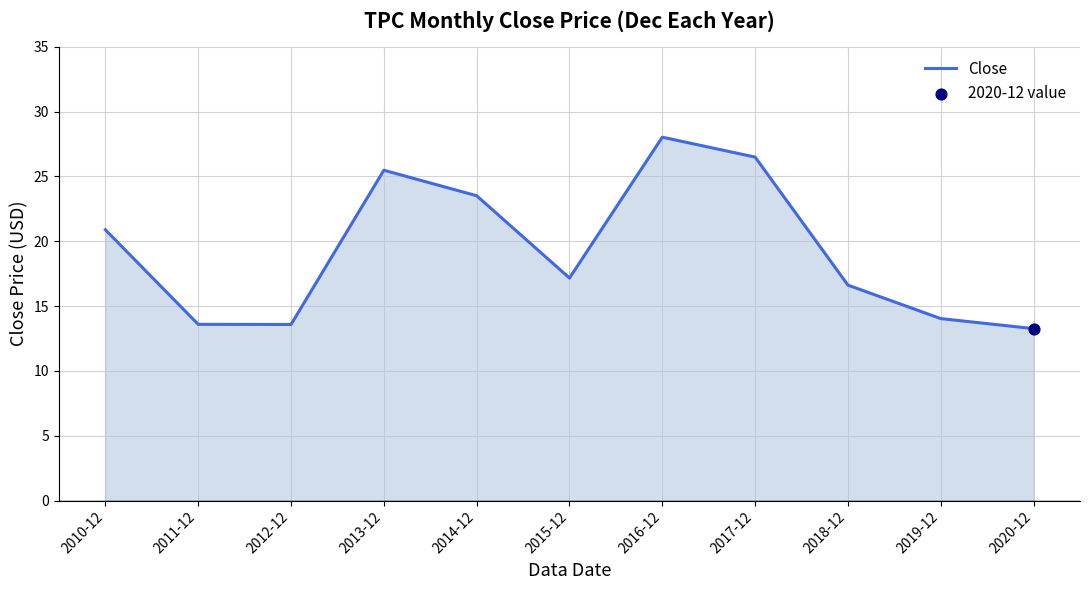

Approximately how many times larger is the value at 2014-12 compared to 2015-12?

1.4